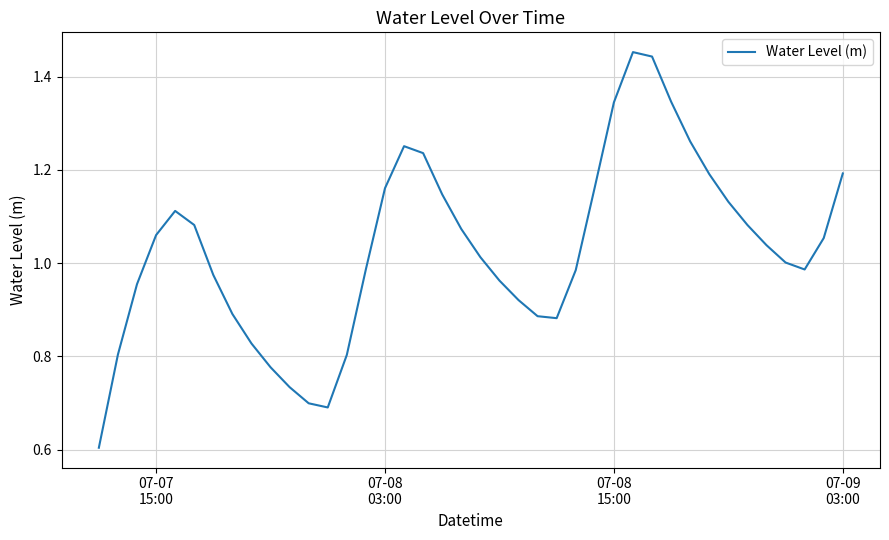

What is the minimum value shown in the chart?

0.6